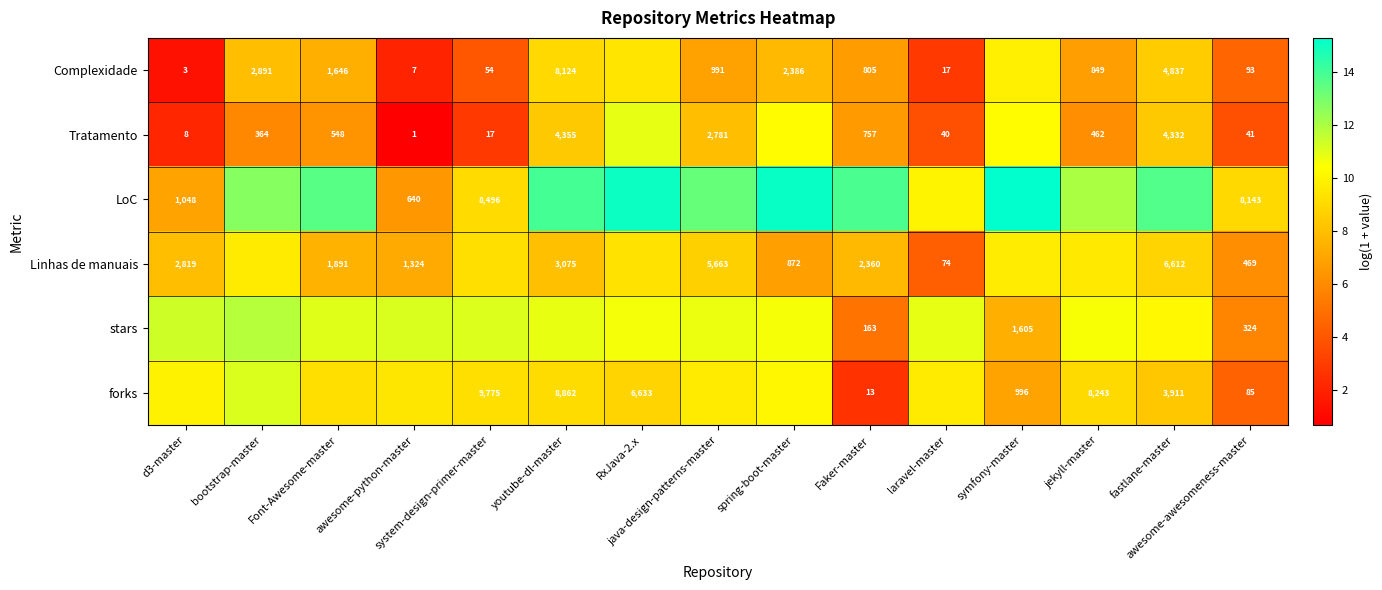

Which series changed the most between java-design-patterns-master and laravel-master?

Linhas de manuais